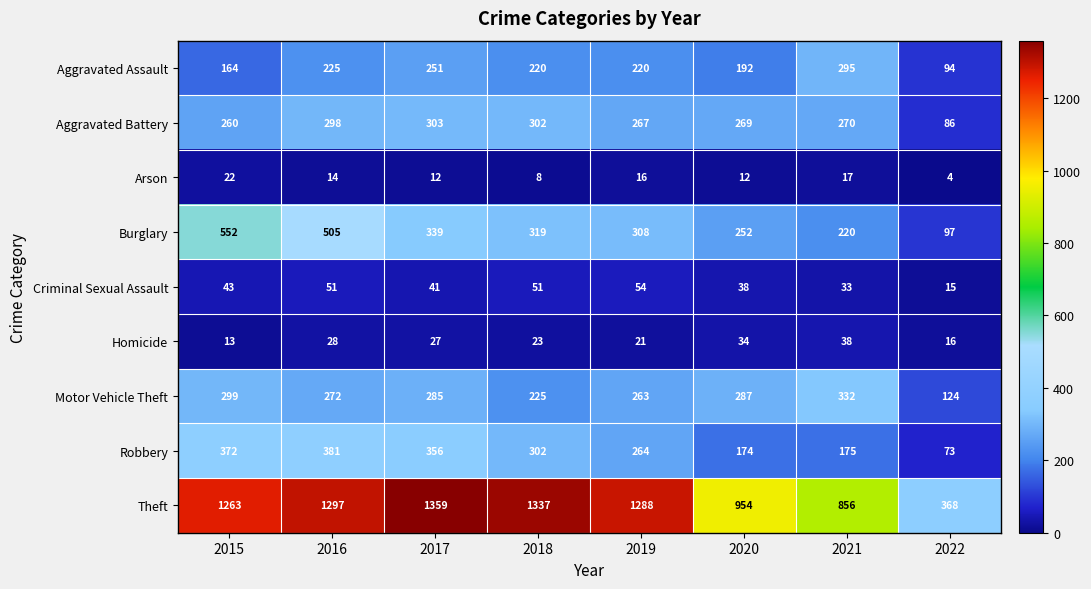

What is the average value of the Burglary series?

324